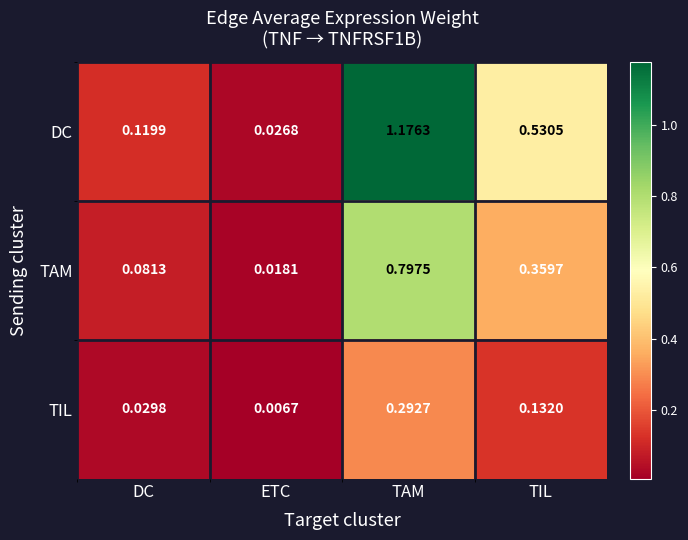

Which category has the highest value across all series?

TAM